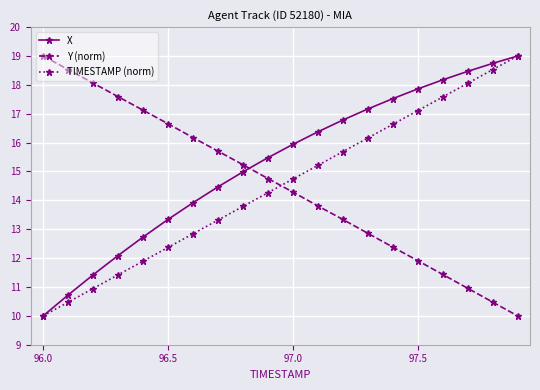

Which series has the largest total across all categories?

X